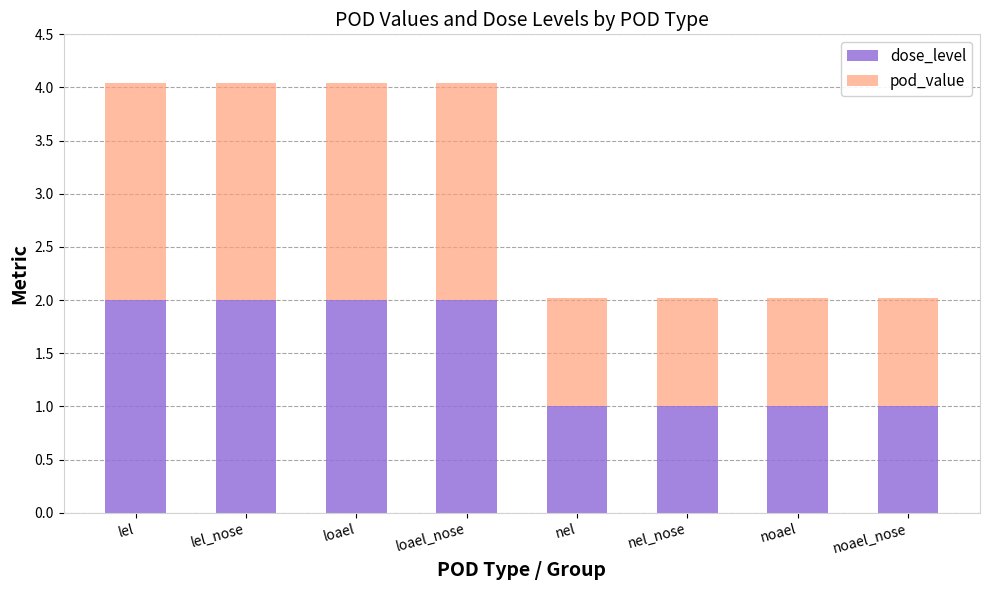

What is the difference between the maximum and minimum values in the dose_level series?

1.0